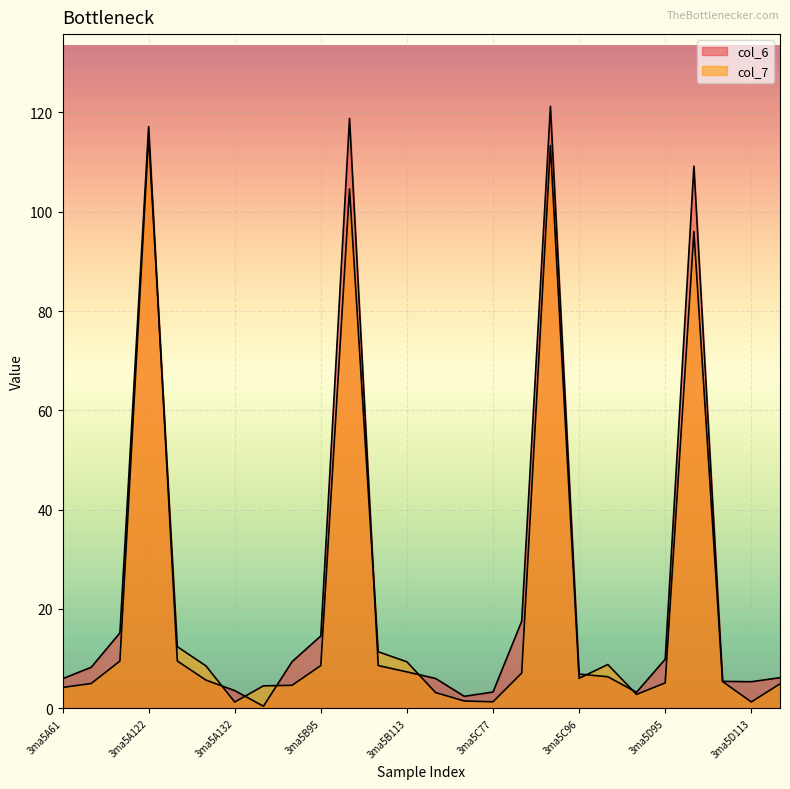

How many data points in col_7 are less than 6?

13